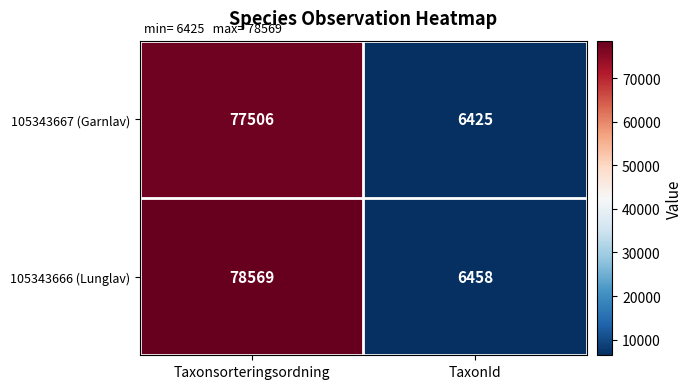

What is the minimum value shown in the chart?

6425